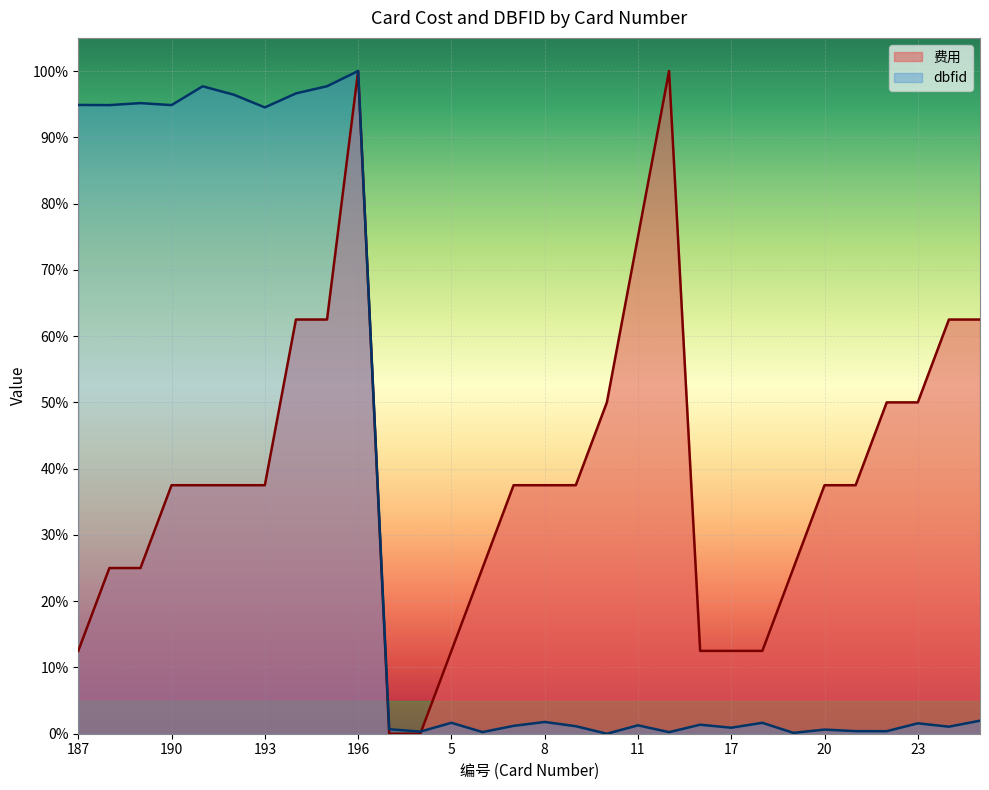

True or false: 费用 and dbfid cross at least once.

True